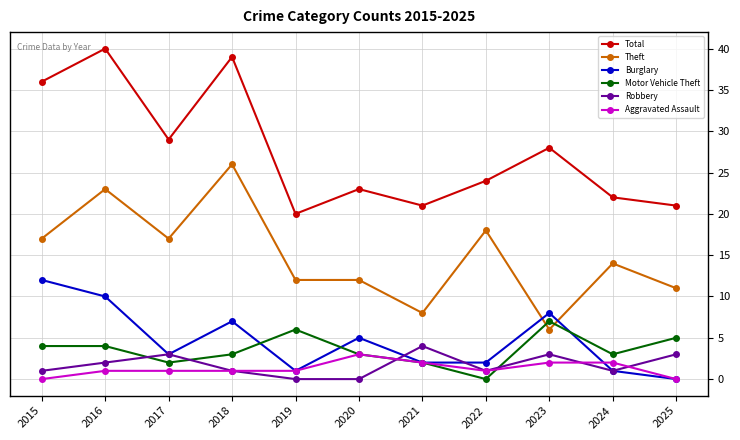

What is the difference between the highest and lowest values at 2020?

23